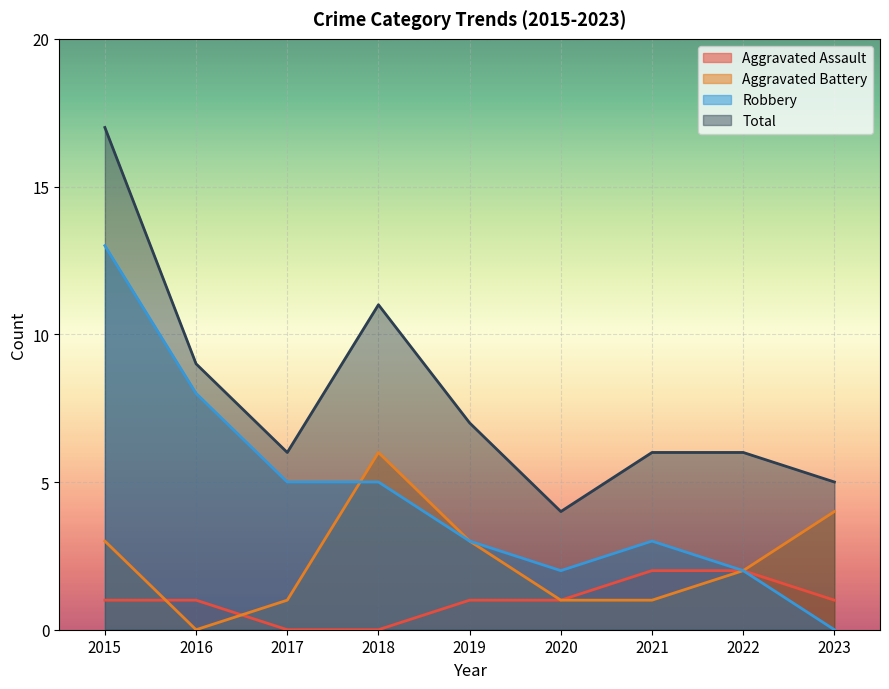

List the series in order of their overall mean, highest first.

Total, Robbery, Aggravated Battery, Aggravated Assault